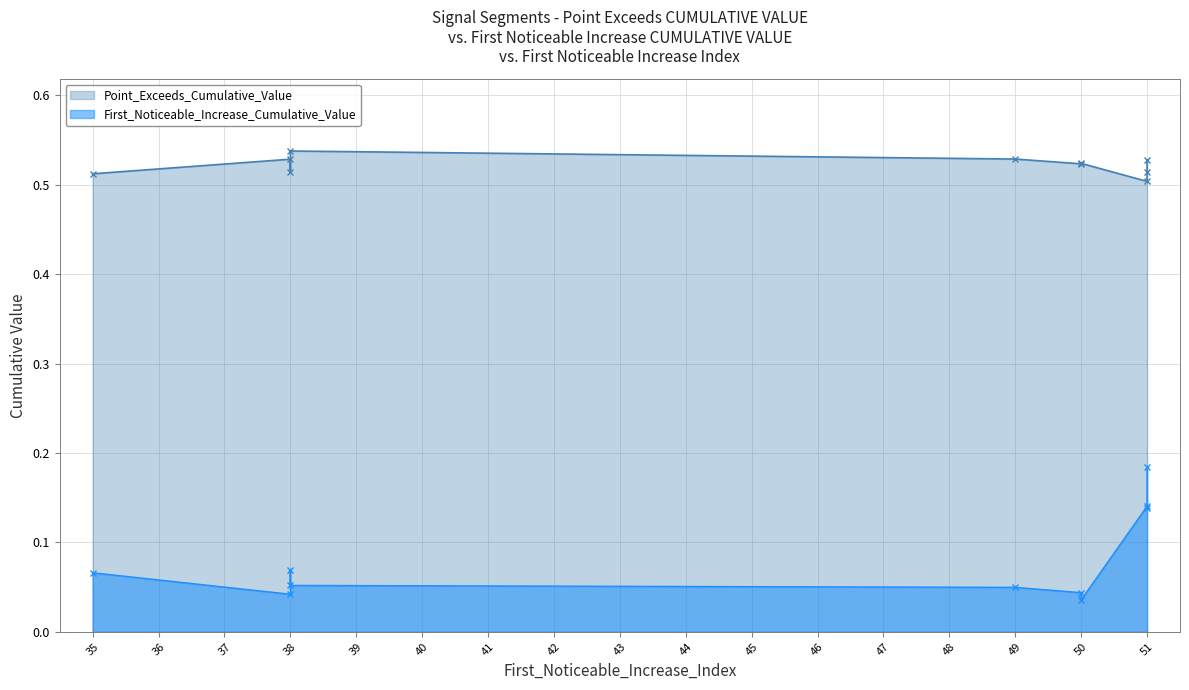

At which category does Point_Exceeds_Cumulative_Value reach its first local valley?

38